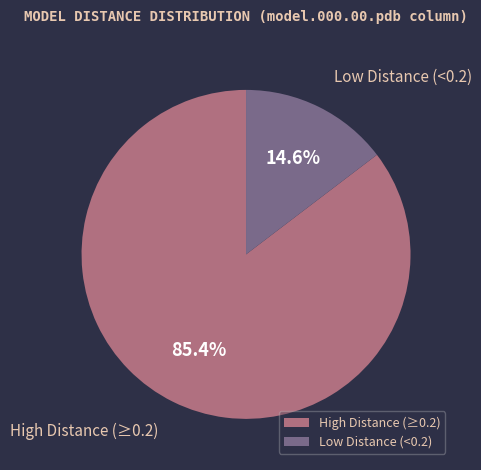

Does High Distance (≥0.2) represent more than half of the total?

Yes